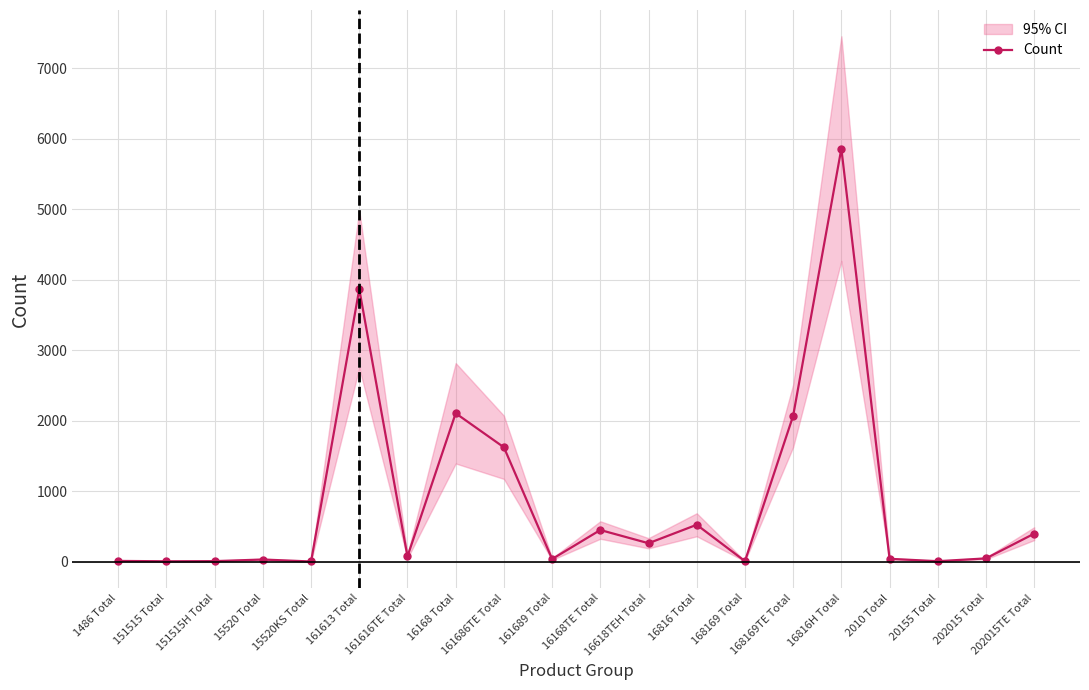

Reading left to right, list all the values displayed in this chart.

1486 Total=10.0	151515 Total=5.0	151515H Total=7.0	15520 Total=30.0	15520KS Total=2.0	161613 Total=3866.0	161616TE Total=74.0	16168 Total=2105.0	161686TE Total=1622.0	161689 Total=37.0	16168TE Total=448.5	16618TEH Total=261.0	16816 Total=523.0	168169 Total=7.0	168169TE Total=2069.0	16816H Total=5860.5	2010 Total=40.0	20155 Total=6.0	202015 Total=46.0	202015TE Total=397.0